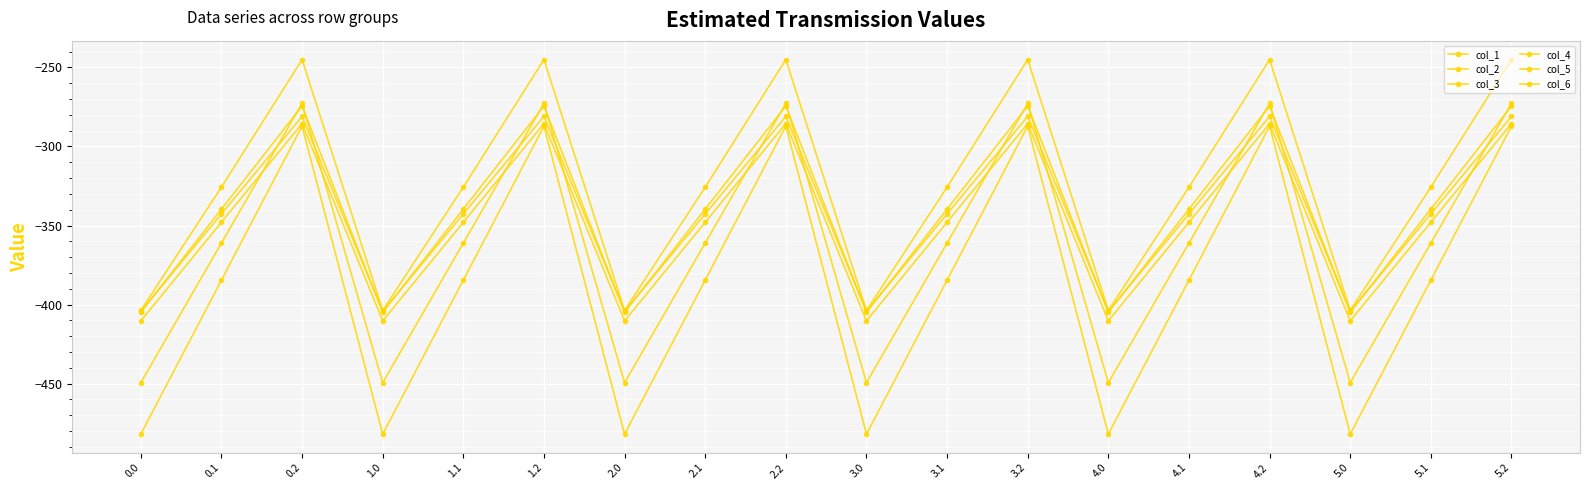

How many data points in col_3 are above -347?

6